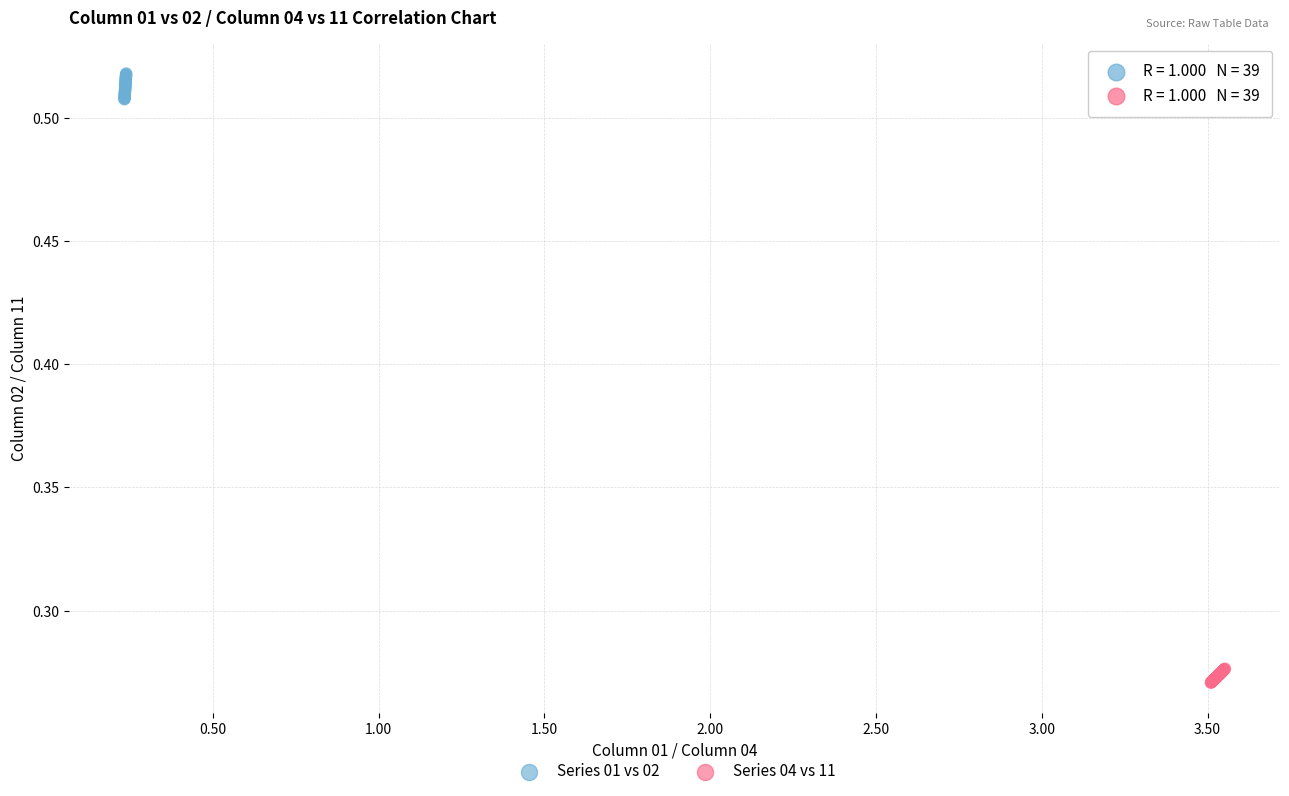

Which series contains the highest Y value?

Series 01 vs 02